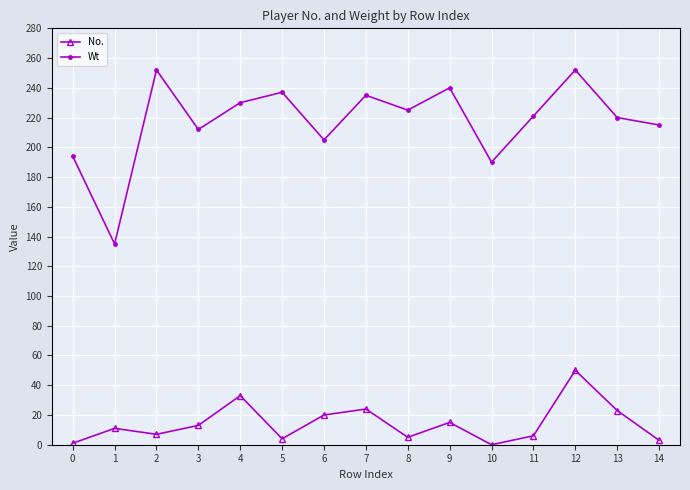

What is the sum of all No. values?

215